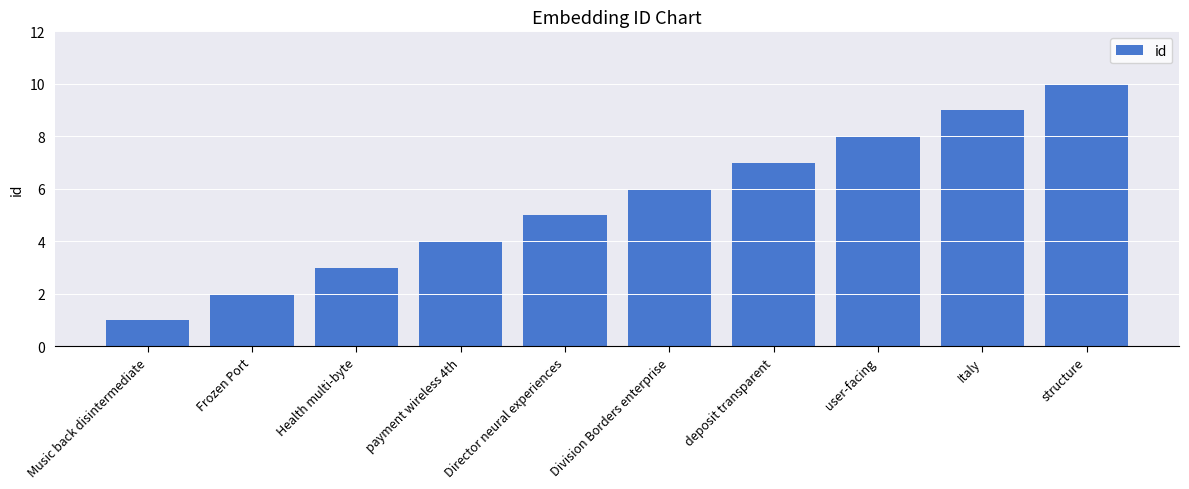

Reading right to left, list all the values displayed in this chart.

structure=10	Italy=9	user-facing=8	deposit transparent=7	Division Borders enterprise=6	Director neural experiences=5	payment wireless 4th=4	Health multi-byte=3	Frozen Port=2	Music back disintermediate=1